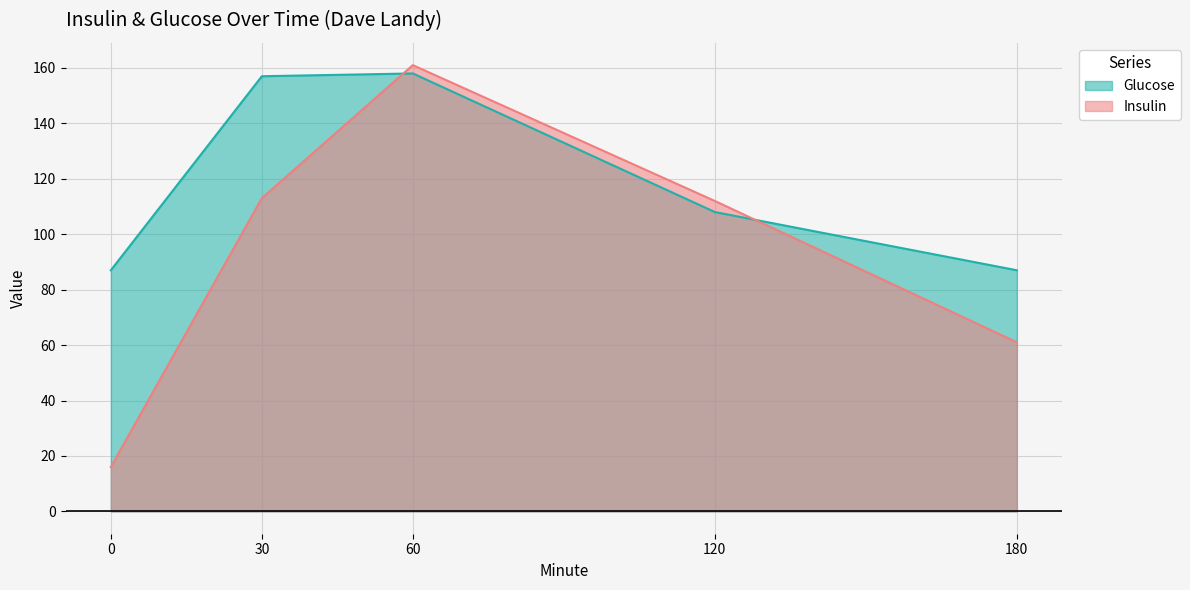

How many lines are shown in the chart?

2